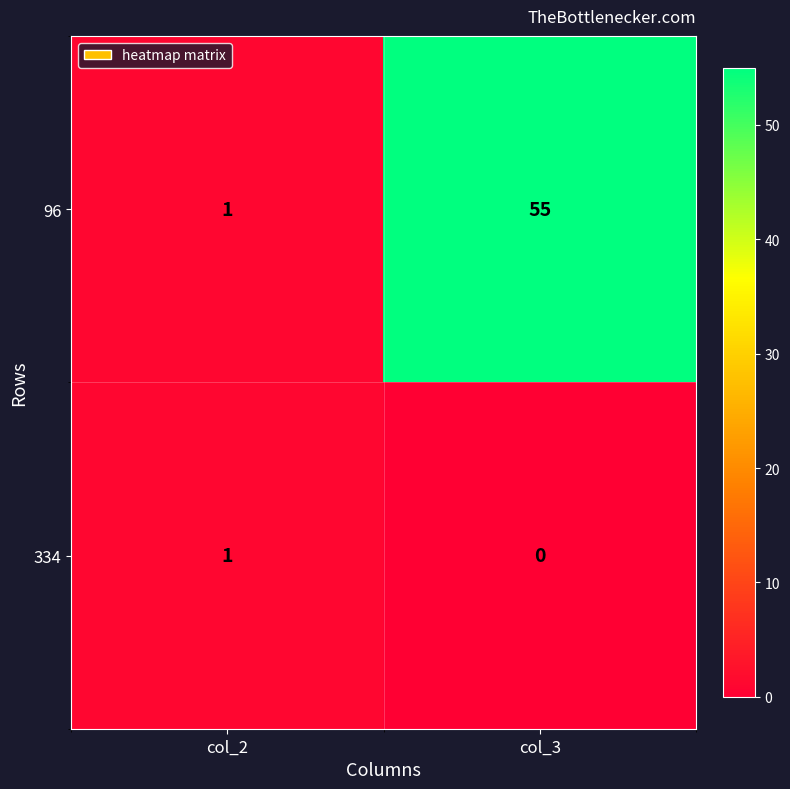

Reading left to right, list all the values displayed in this chart.

96: col_2=1	col_3=55
334: col_2=1	col_3=0